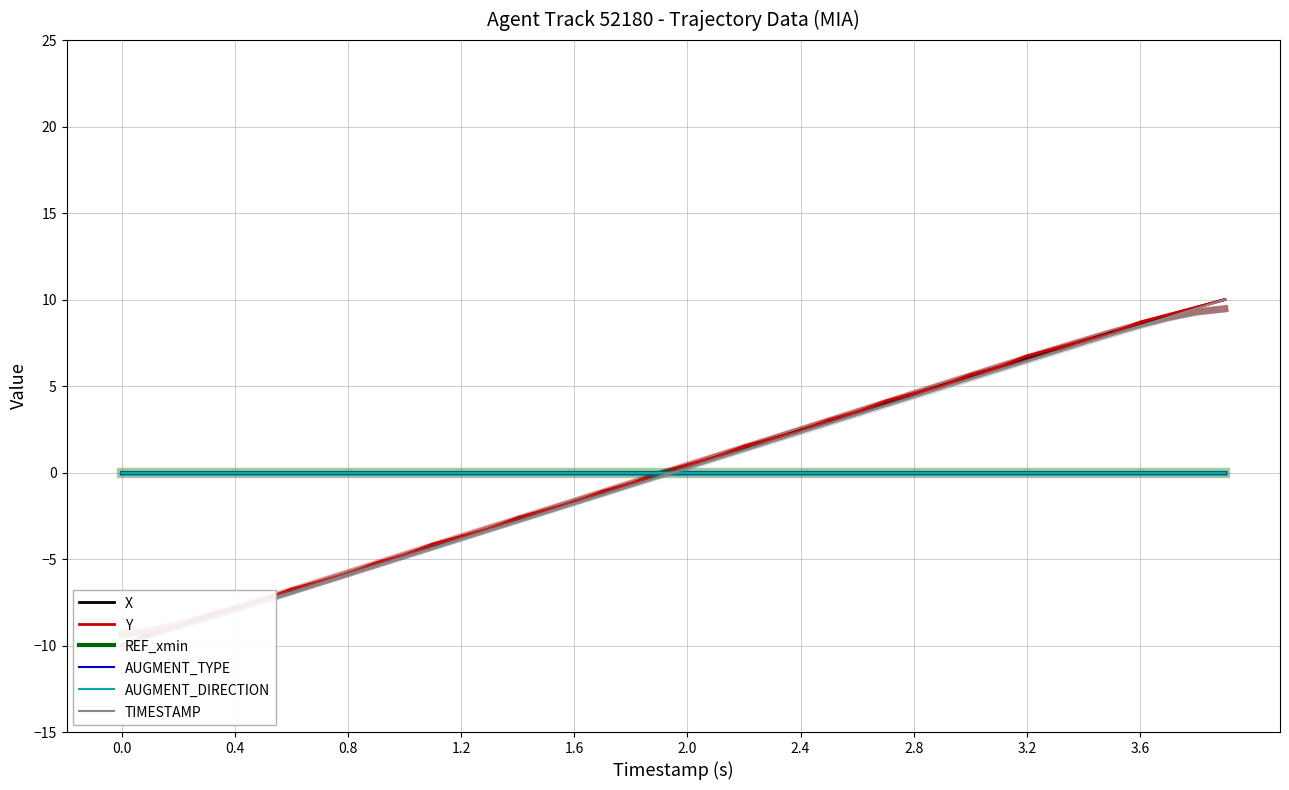

What are all the series names shown in the legend?

X, Y, REF_xmin, AUGMENT_TYPE, AUGMENT_DIRECTION, TIMESTAMP